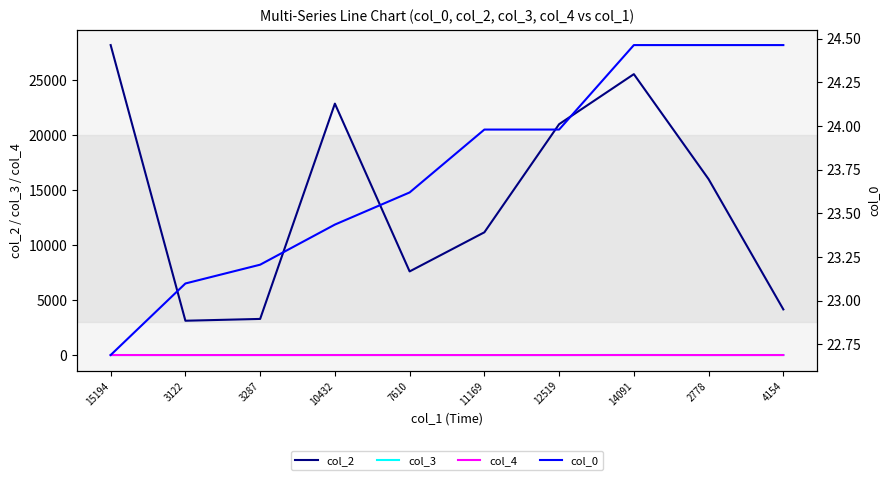

How many values in the col_0 series are below 23?

1